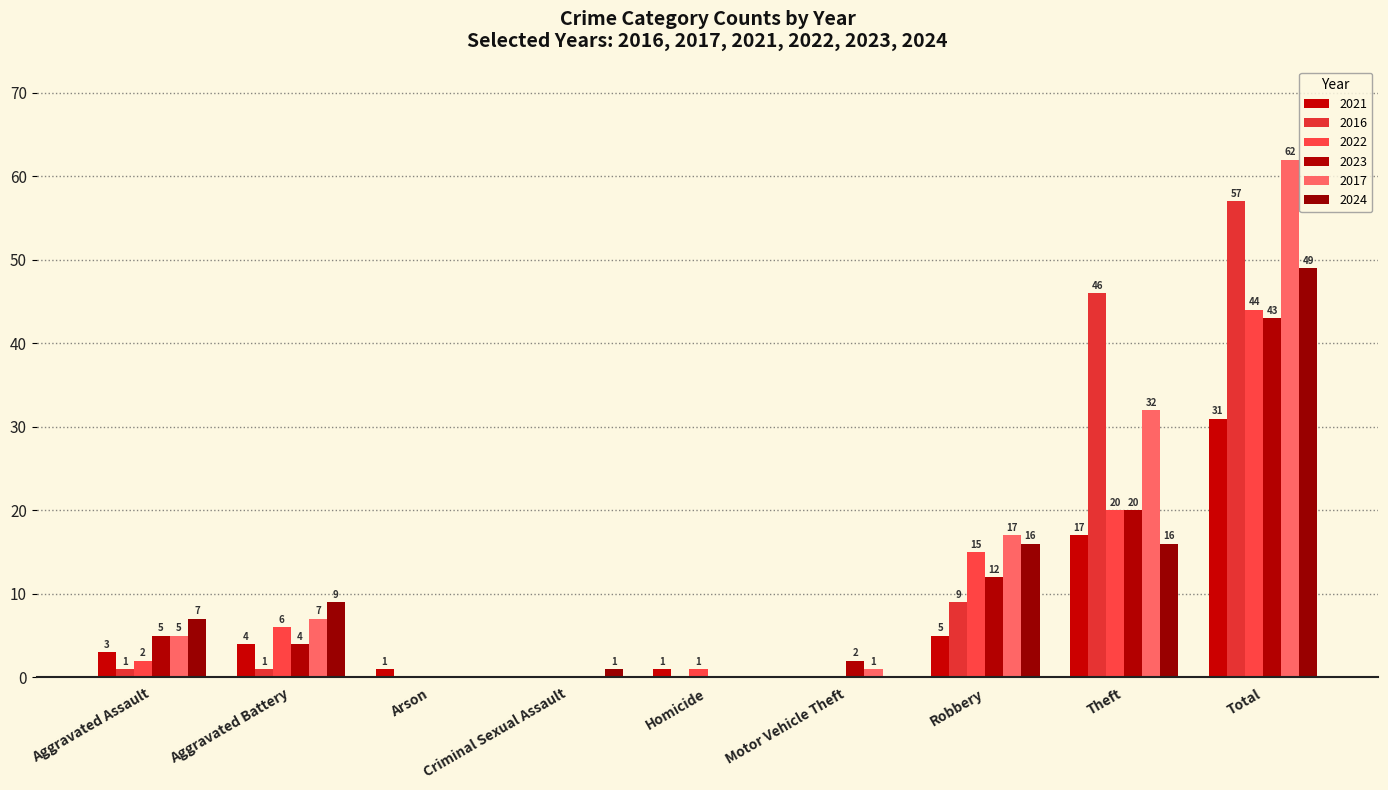

Rank the series by their maximum value, from lowest to highest.

2021, 2023, 2022, 2024, 2016, 2017